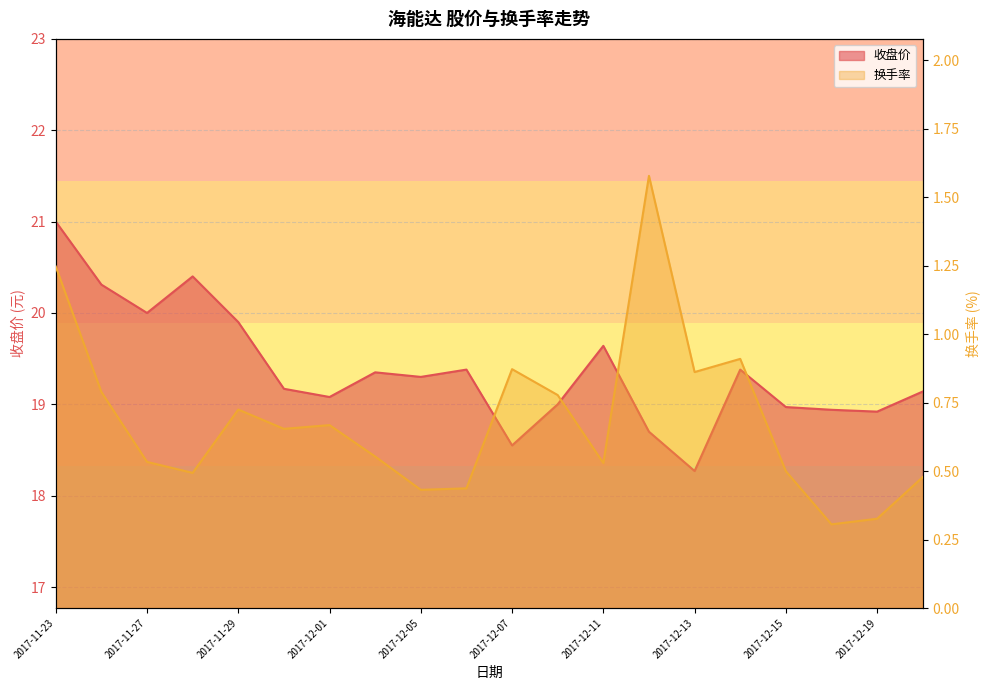

At which label is 收盘价 closest to 19?

2017-12-08